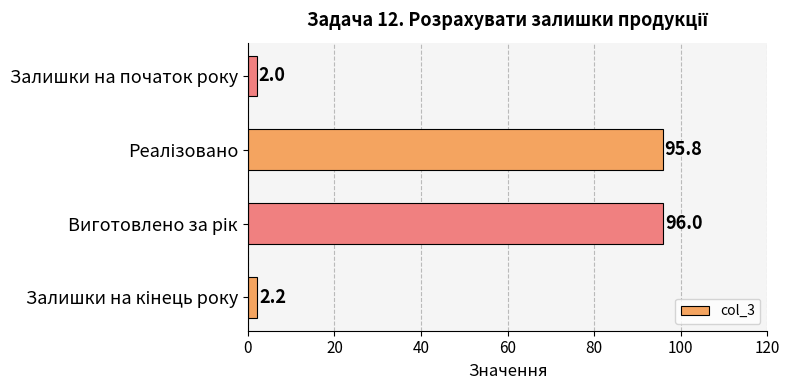

How many data points are less than 95?

2